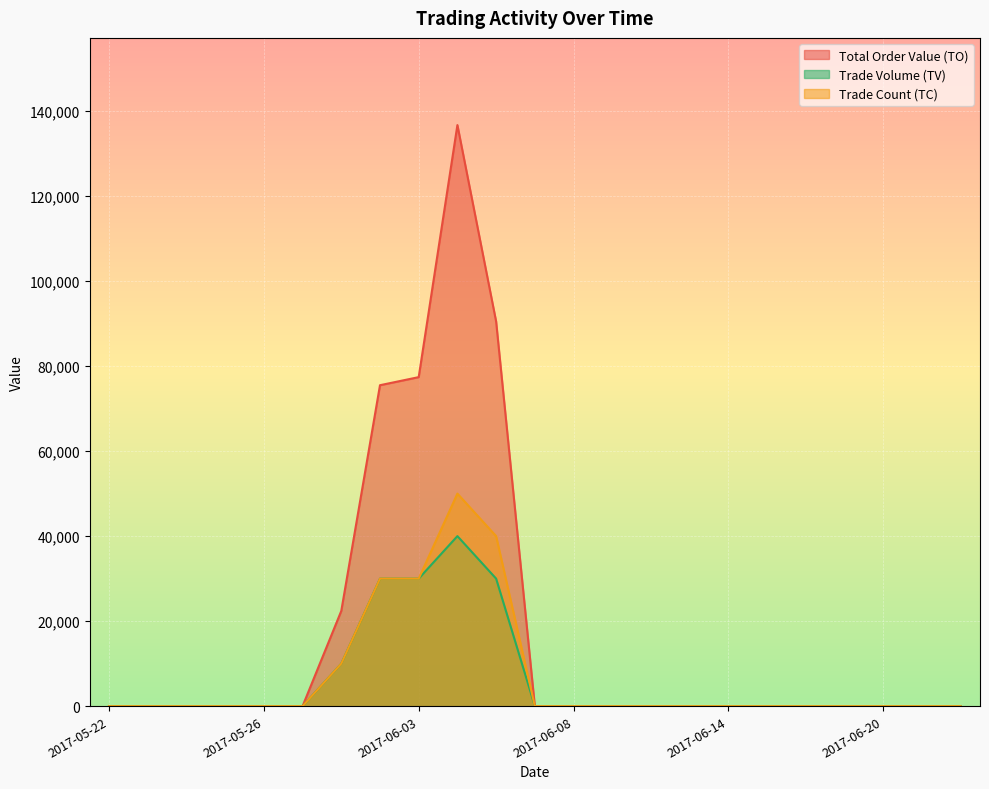

List the labels in order of TC value, smallest first.

2017-05-22, 2017-05-23, 2017-05-24, 2017-05-25, 2017-05-26, 2017-05-31, 2017-06-07, 2017-06-08, 2017-06-09, 2017-06-12, 2017-06-13, 2017-06-14, 2017-06-15, 2017-06-16, 2017-06-19, 2017-06-20, 2017-06-21, 2017-06-22, 2017-06-01, 2017-06-02, 2017-06-03, 2017-06-06, 2017-06-05